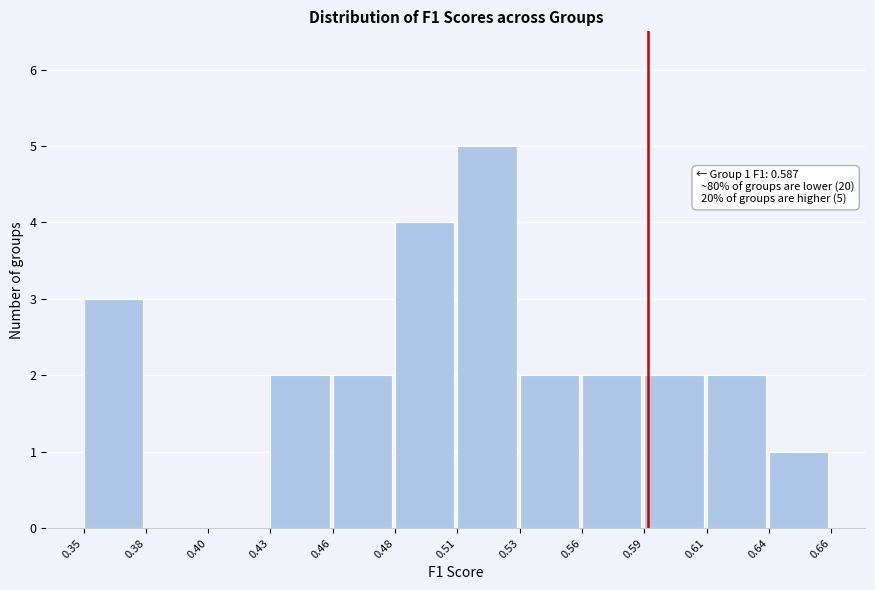

Reading left to right, list all the values displayed in this chart.

0.35=3	0.38=0	0.40=0	0.43=2	0.46=2	0.48=4	0.51=5	0.53=2	0.56=2	0.59=2	0.61=2	0.64=1